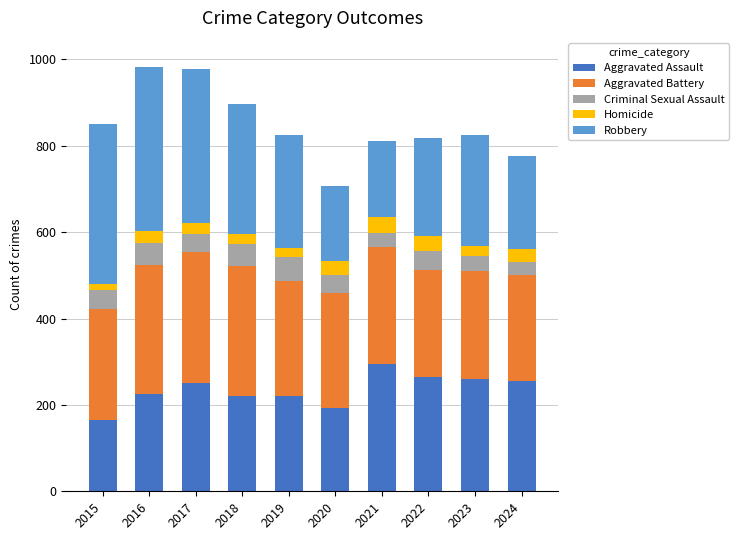

What is the sum of the Aggravated Assault values at 2023 and 2018?

479